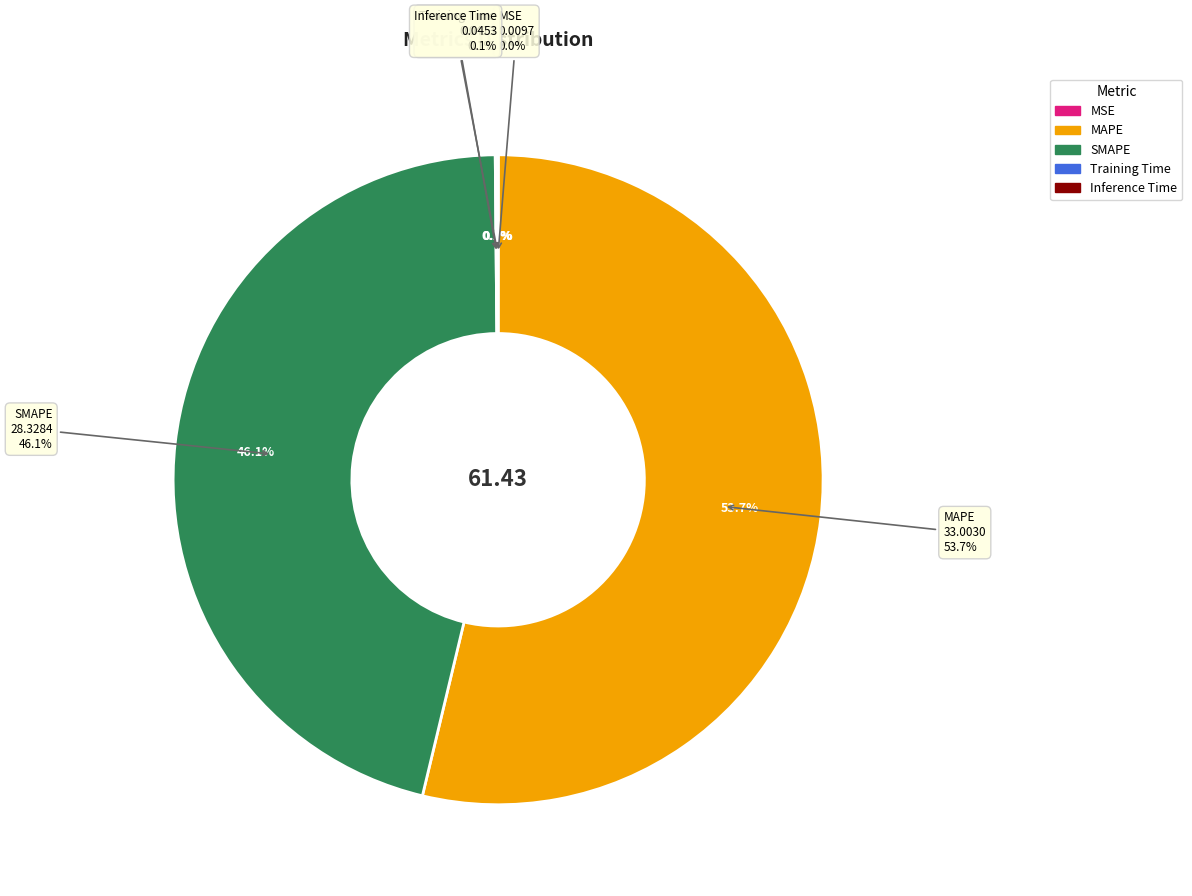

The Inference Time slice represents 1% of the pie. True or false?

False